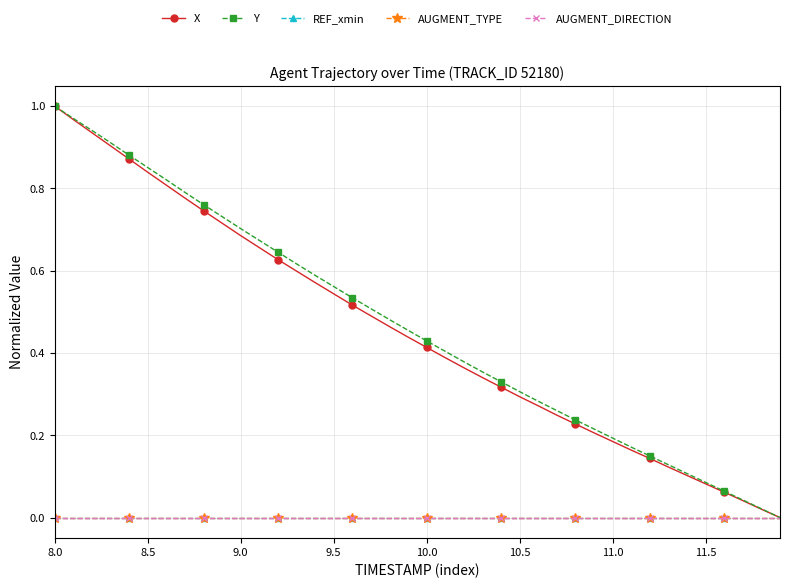

Which category has the highest value across all series?

8.0